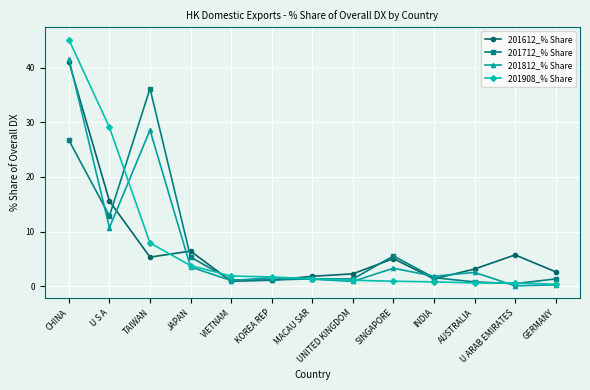

Does the chart have visible grid lines?

Yes